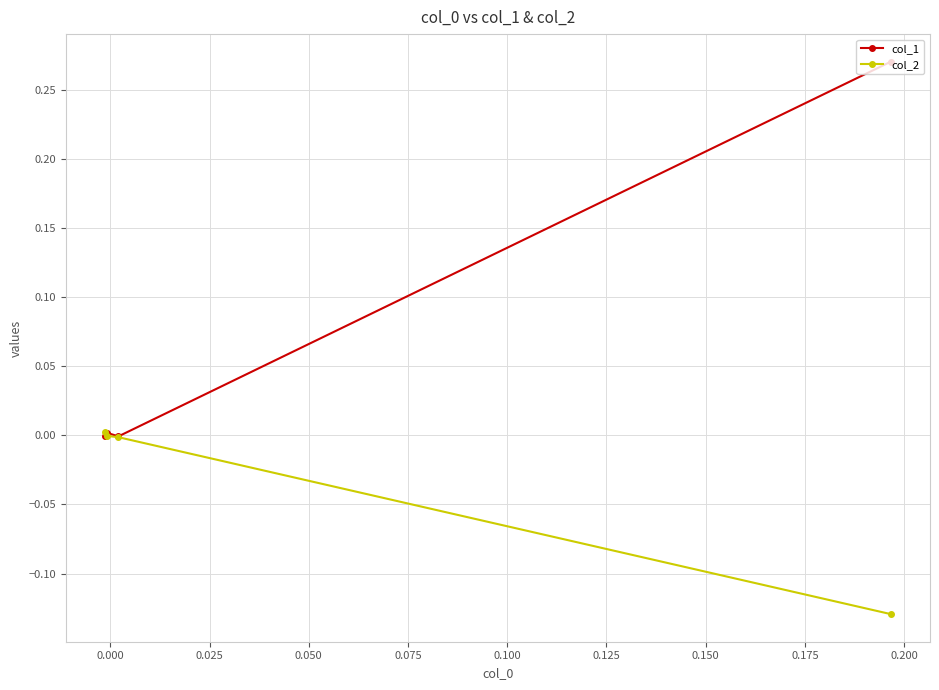

Which series has the largest range (max minus min)?

col_1